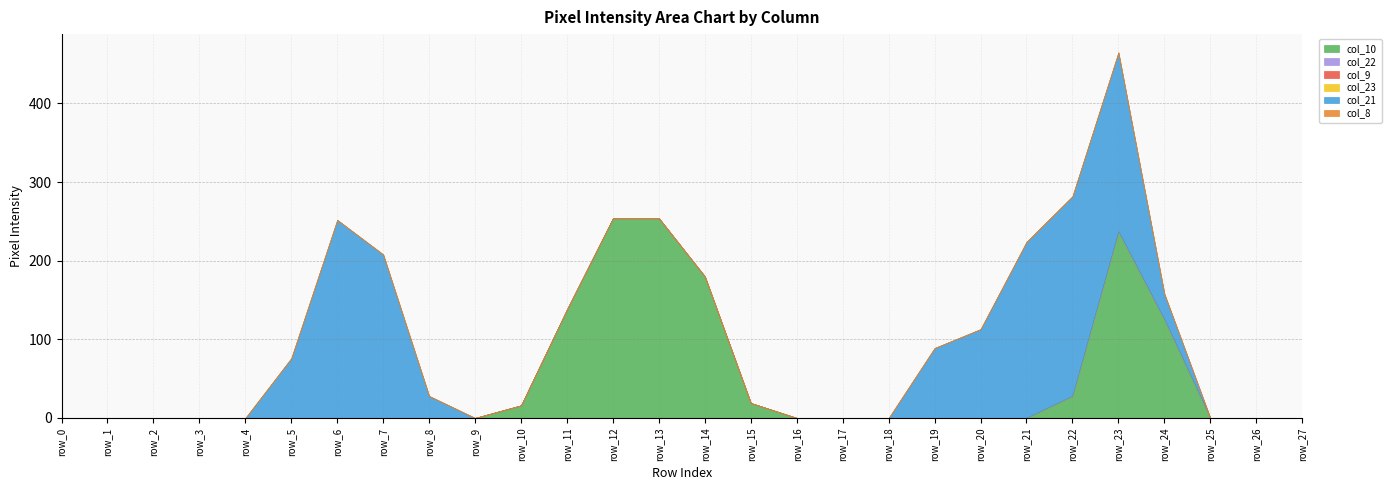

Reading right to left, list all the values displayed in this chart.

col_10: 0	0	0	125	237	28	0	0	0	0	0	0	19	180	254	254	138	16	0	0	0	0	0	0	0	0	0	0
col_22: 0	0	0	0	0	0	0	0	0	0	0	0	0	0	0	0	0	0	0	0	0	0	0	0	0	0	0	0
col_9: 0	0	0	0	0	0	0	0	0	0	0	0	0	0	0	0	0	0	0	0	0	0	0	0	0	0	0	0
col_23: 0	0	0	0	0	0	0	0	0	0	0	0	0	0	0	0	0	0	0	0	0	0	0	0	0	0	0	0
col_21: 0	0	0	33	228	254	224	113	89	0	0	0	0	0	0	0	0	0	0	28	208	252	76	0	0	0	0	0
col_8: 0	0	0	0	0	0	0	0	0	0	0	0	0	0	0	0	0	0	0	0	0	0	0	0	0	0	0	0